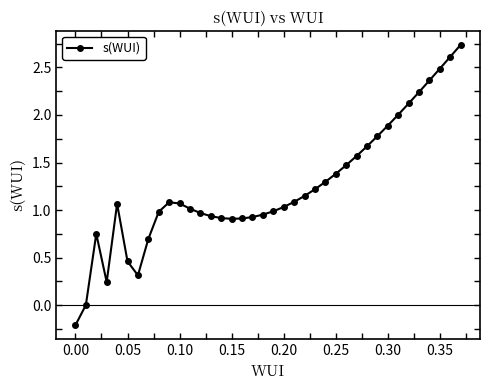

What is the difference between the maximum and minimum values?

2.9